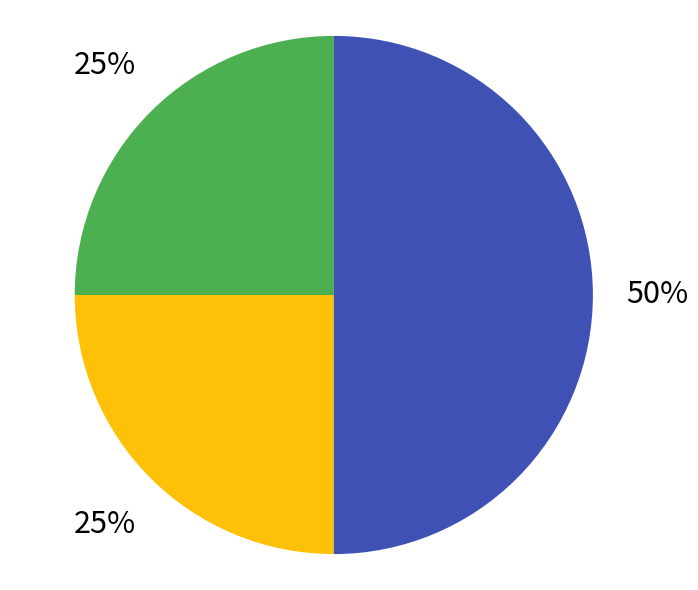

To the nearest percent, what is the average slice percentage?

33%